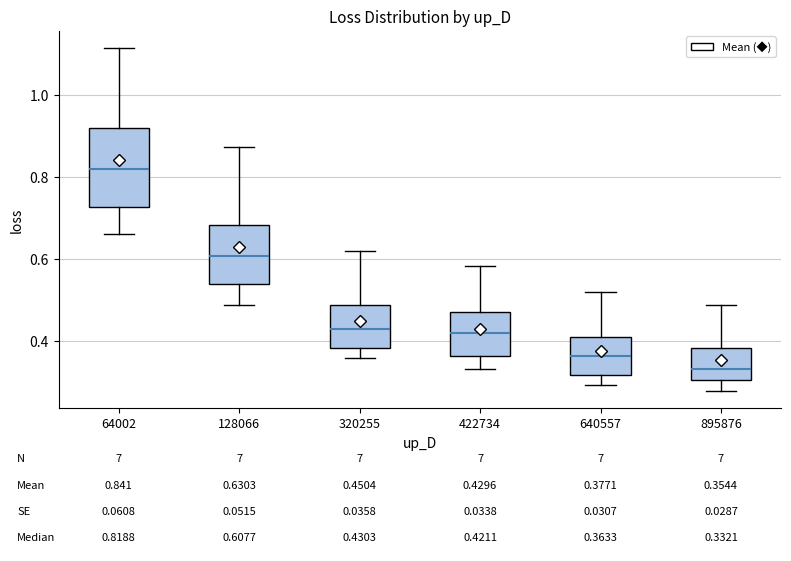

Which box has the lowest median line?

895876